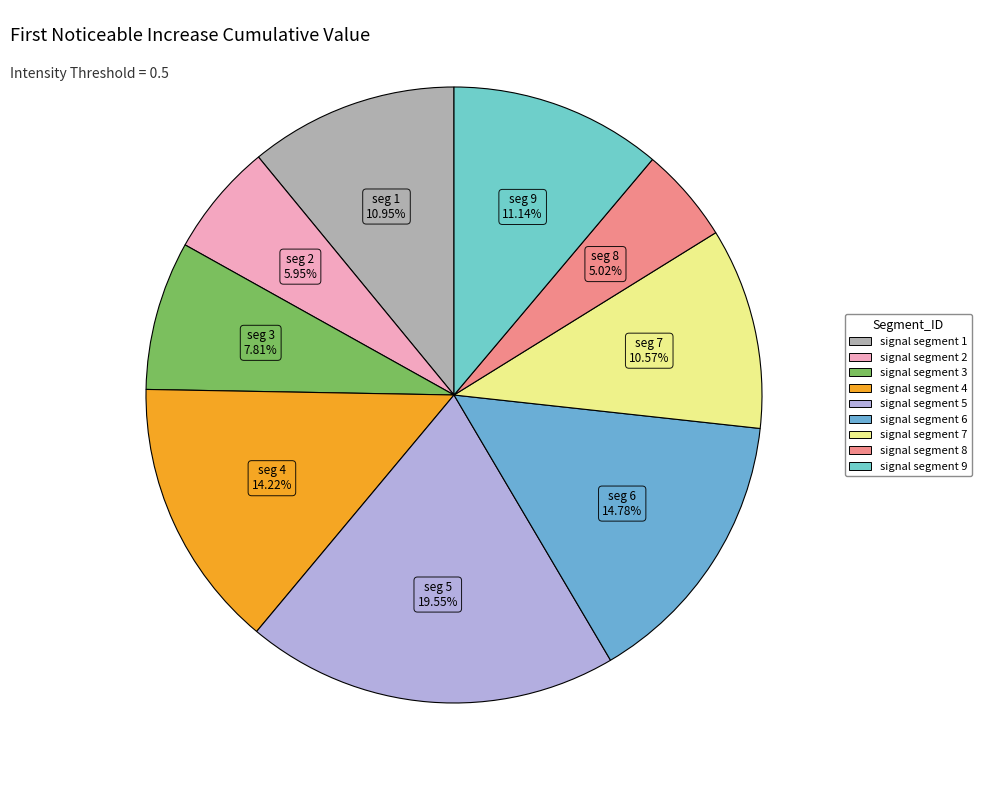

How much of the chart is everything except signal segment 4?

85.8%